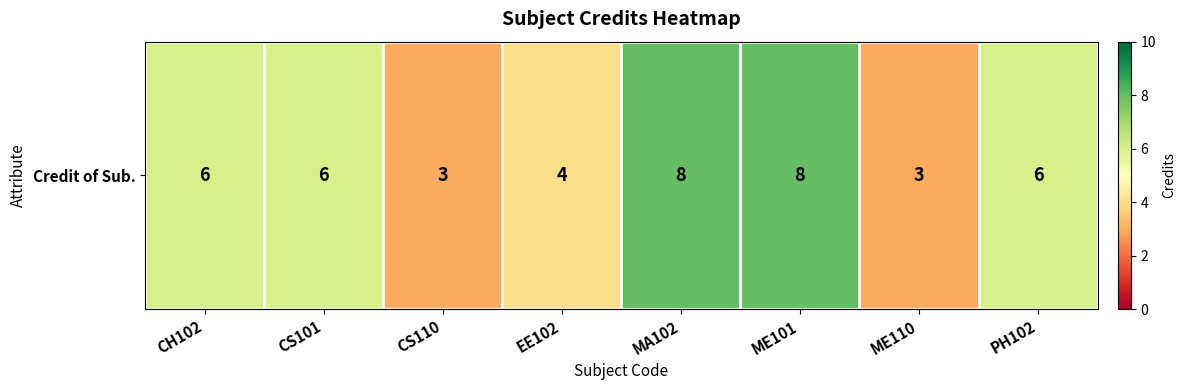

Reading right to left, transcribe all the data shown in this chart.

PH102=6	ME110=3	ME101=8	MA102=8	EE102=4	CS110=3	CS101=6	CH102=6